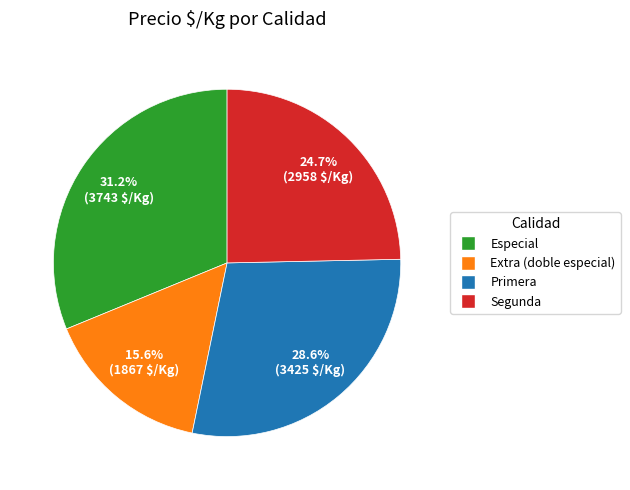

Is there a majority slice in this chart?

No